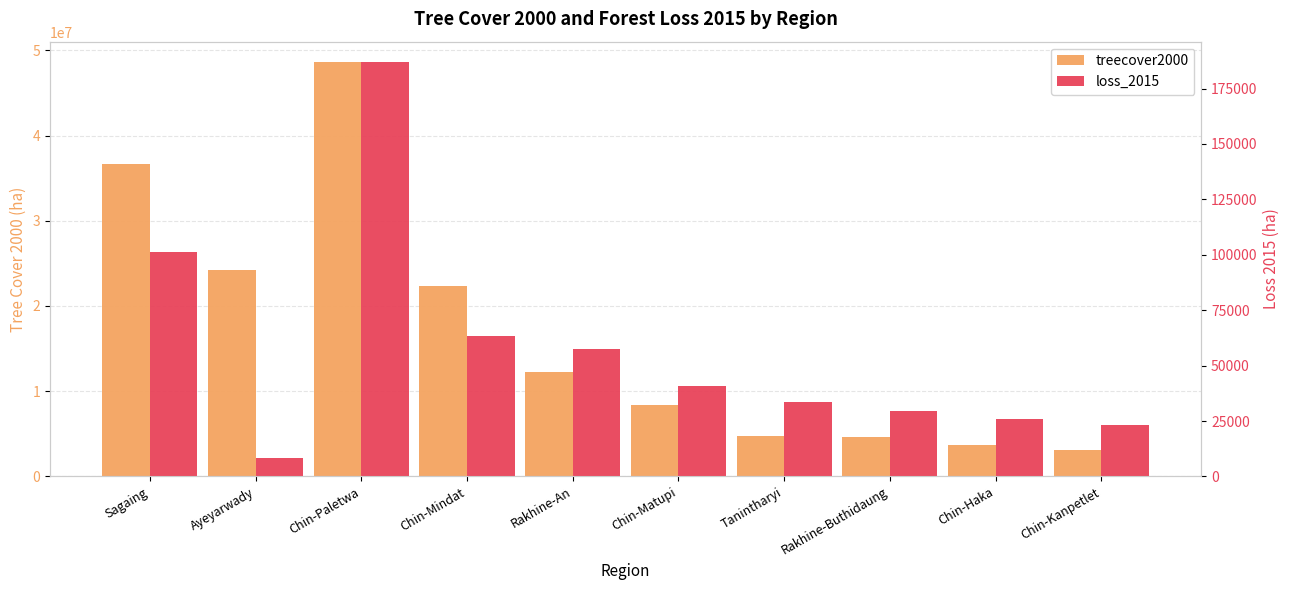

What is the difference between the maximum and minimum values in the treecover2000 series?

45440359